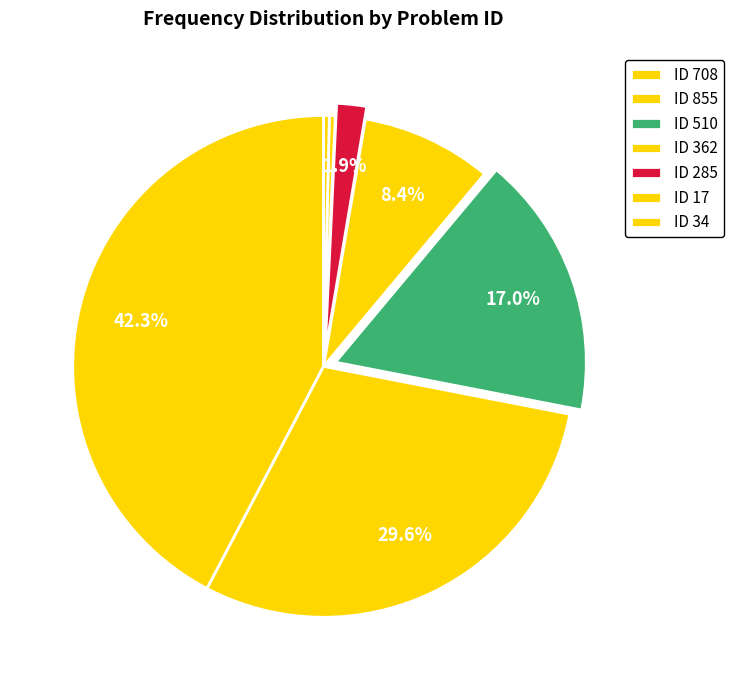

Count the number of slices in the pie.

7